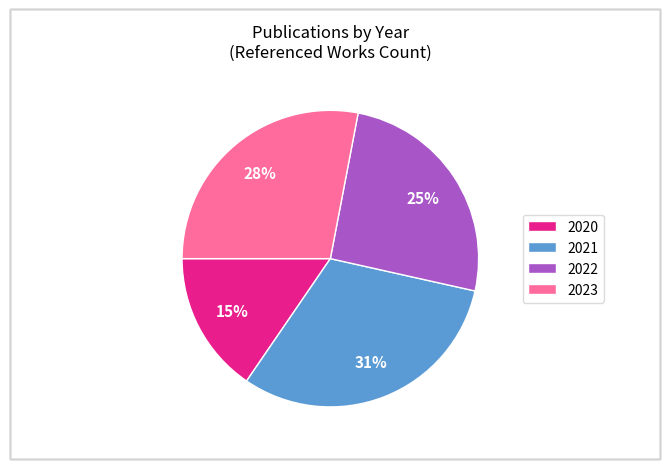

Which slice is the smallest?

2020